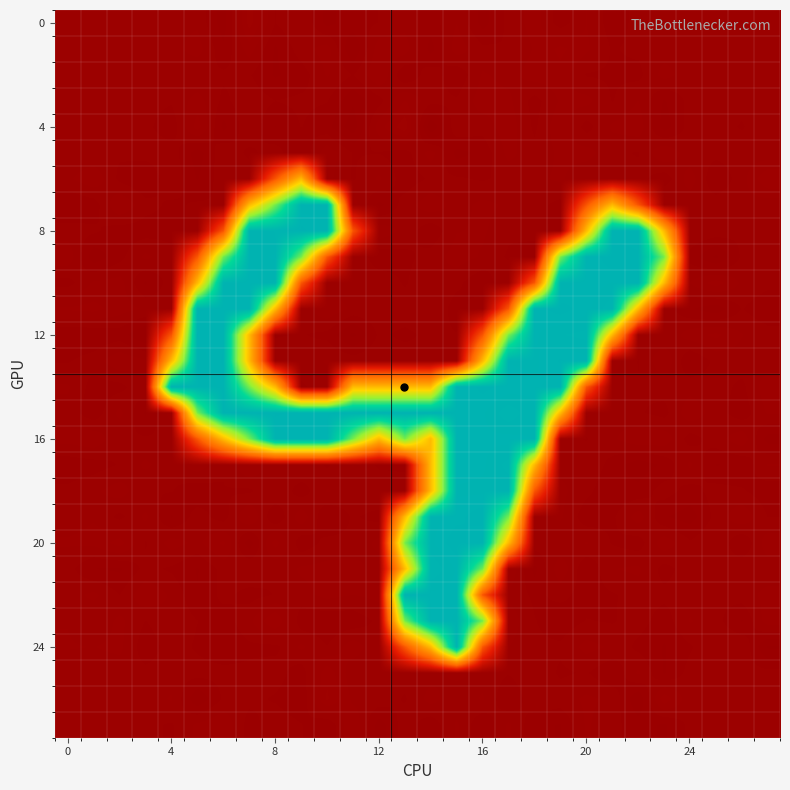

How many distinct data groups are displayed?

28